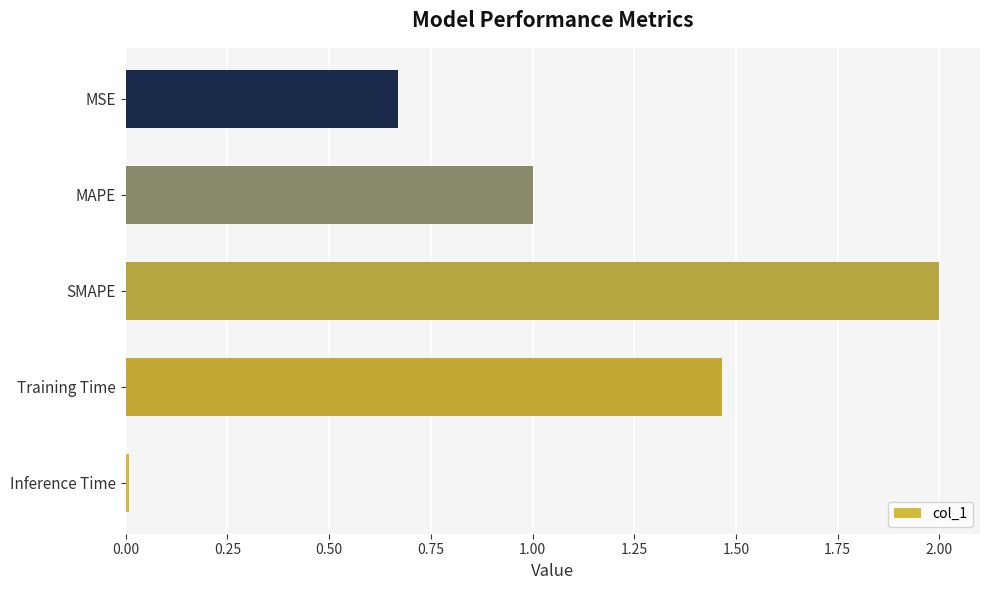

True or false: the data shows 1.0 at Training Time.

False